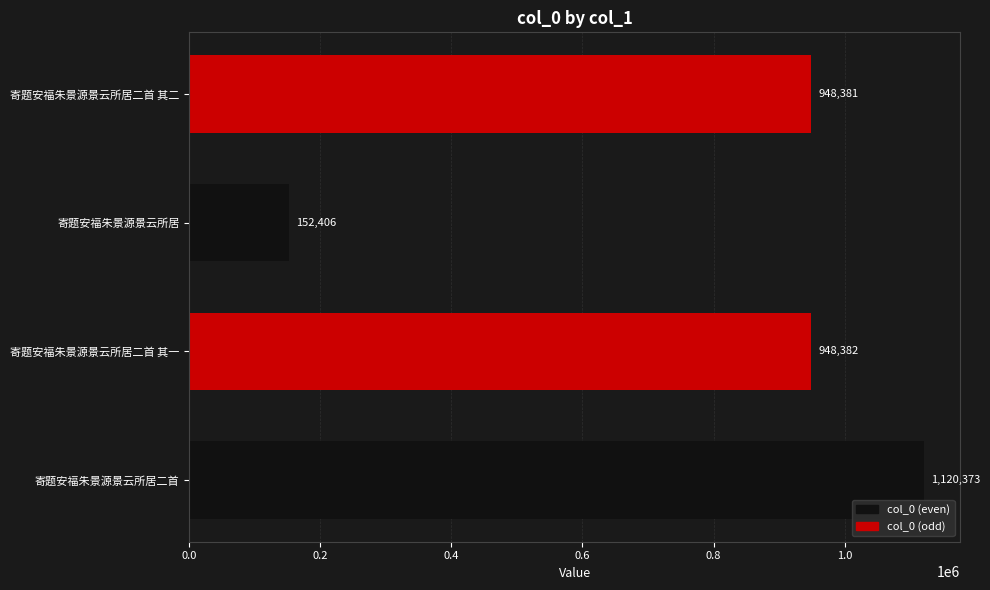

Approximately how many times larger is the value at 寄题安福朱景源景云所居二首 其一 compared to 寄题安福朱景源景云所居?

6.2